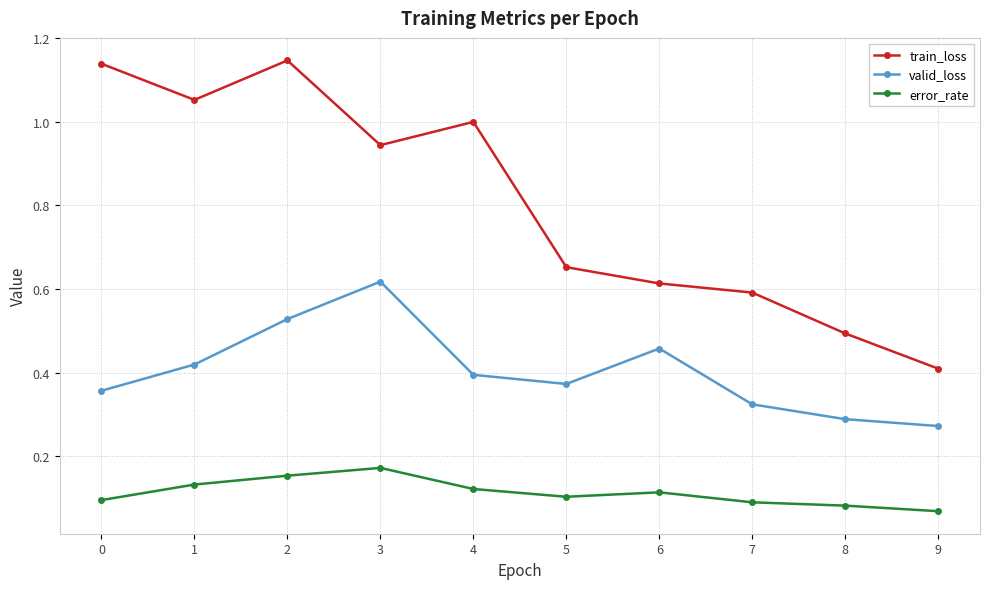

What is the average value of the train_loss series?

0.8